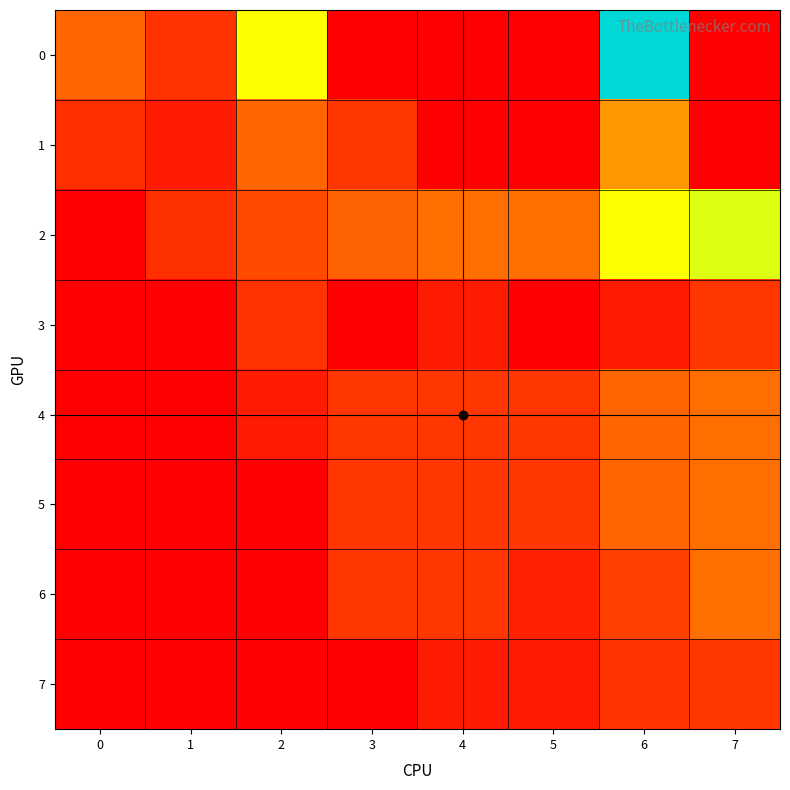

What is the highest value of the 3 series?

2.0